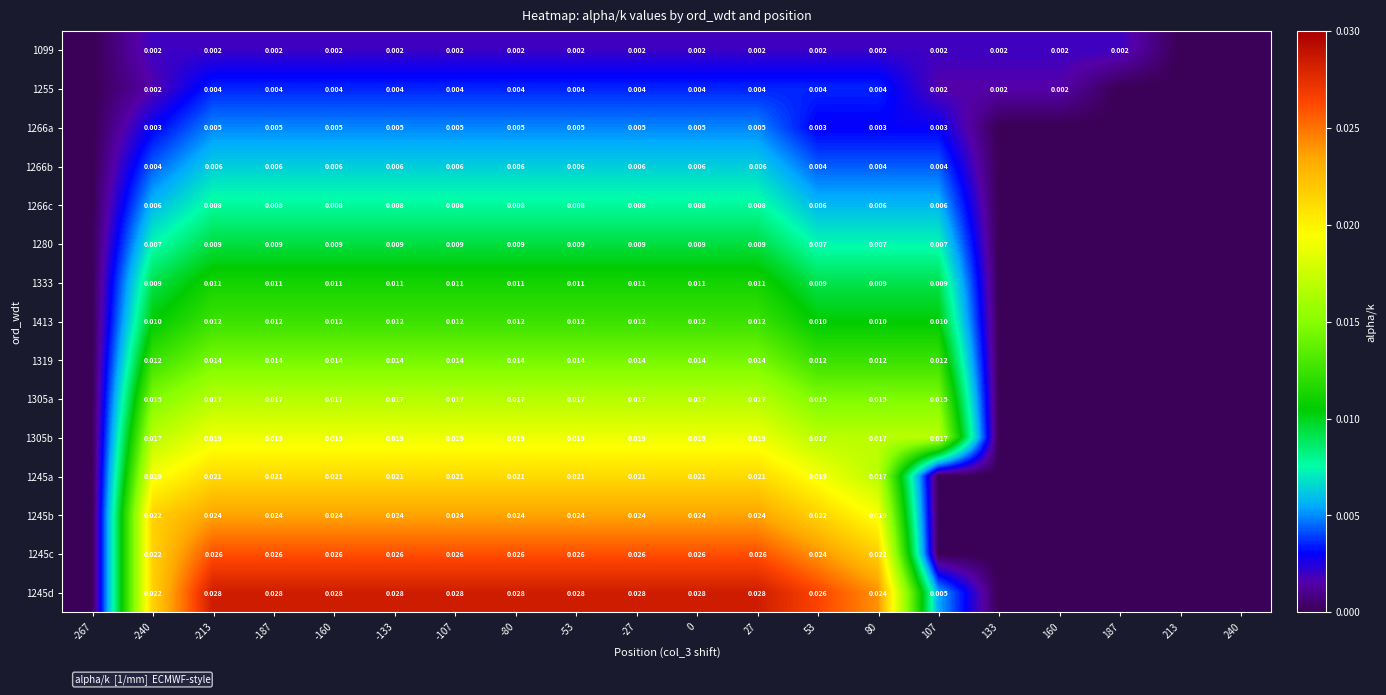

Between -213 and 187, which series saw the biggest shift?

1245d